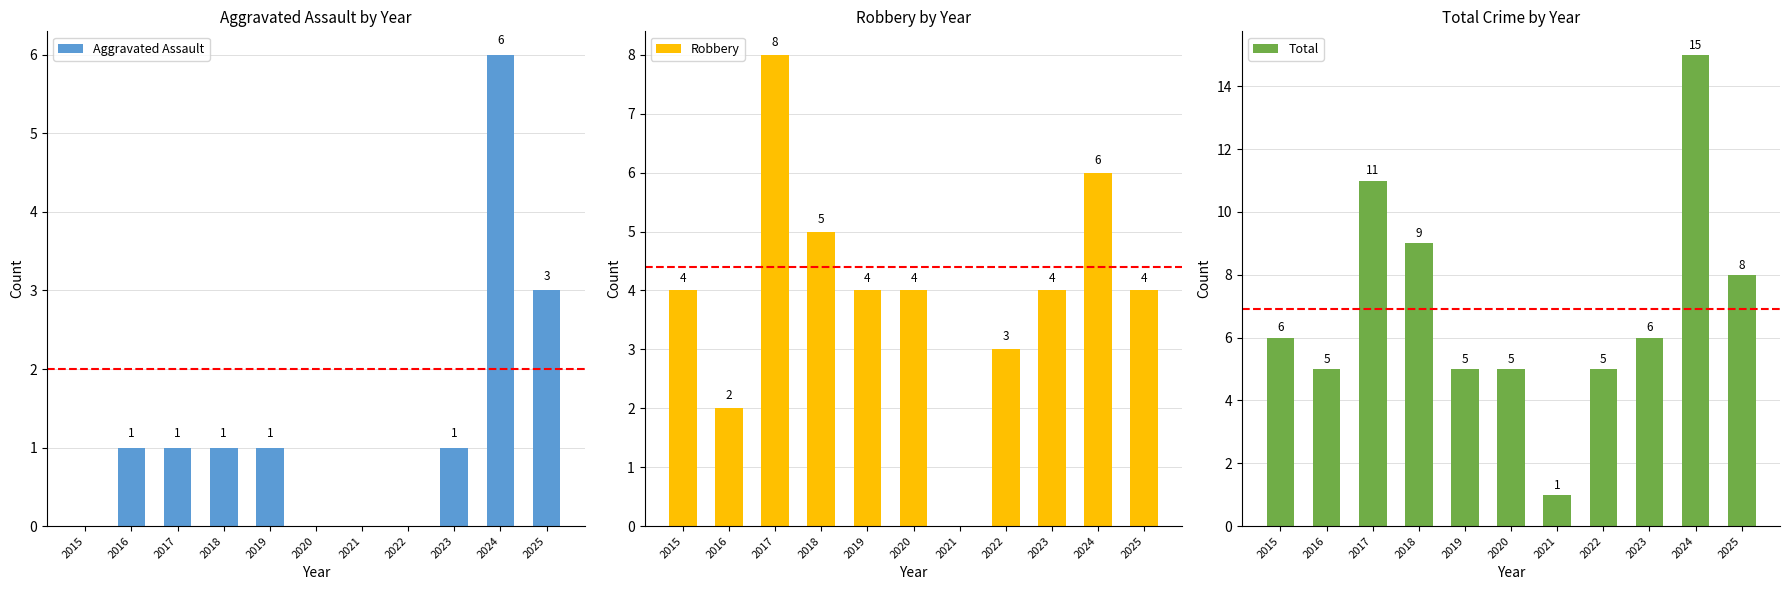

At which label is Total closest to 8?

2025